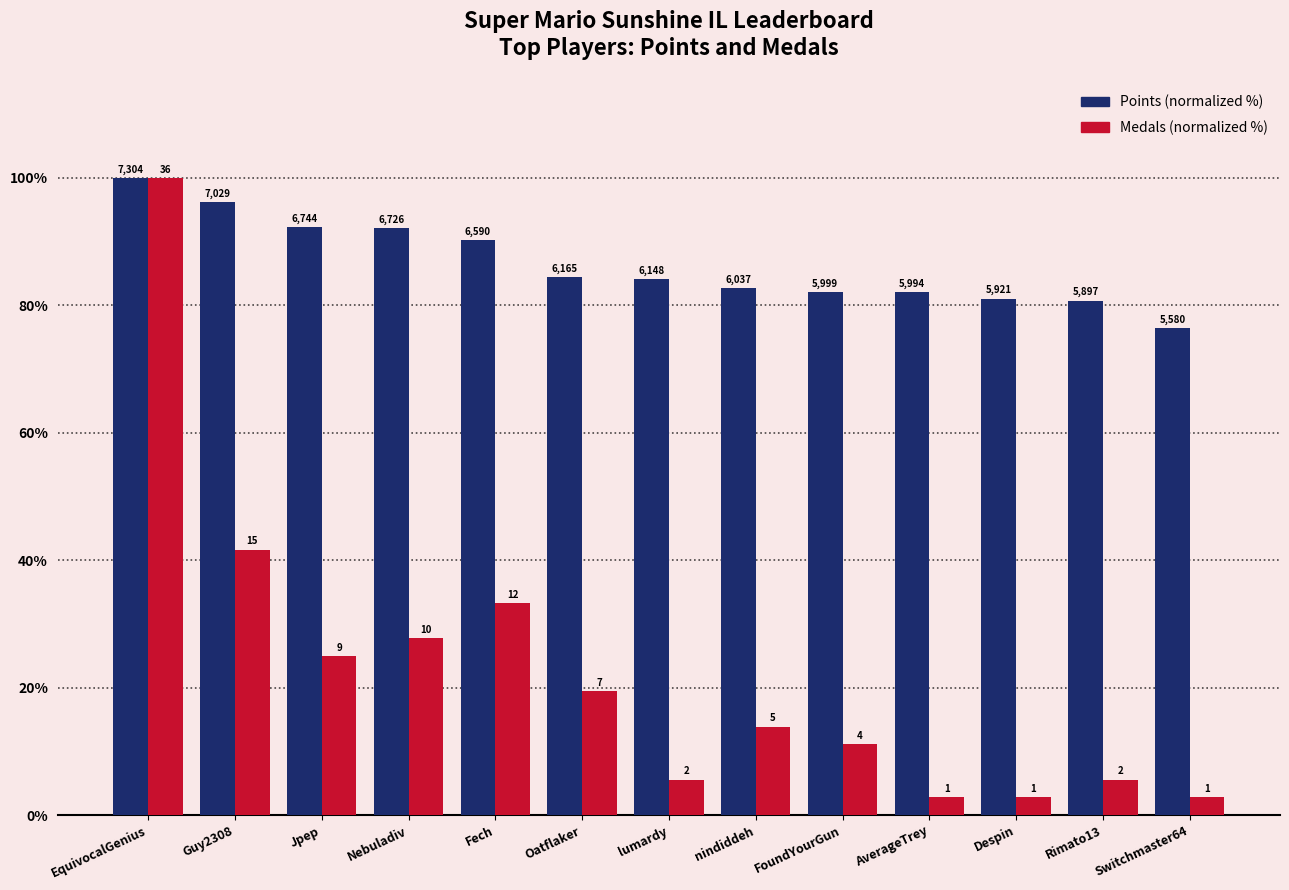

At which category does the chart reach its minimum across all series?

AverageTrey